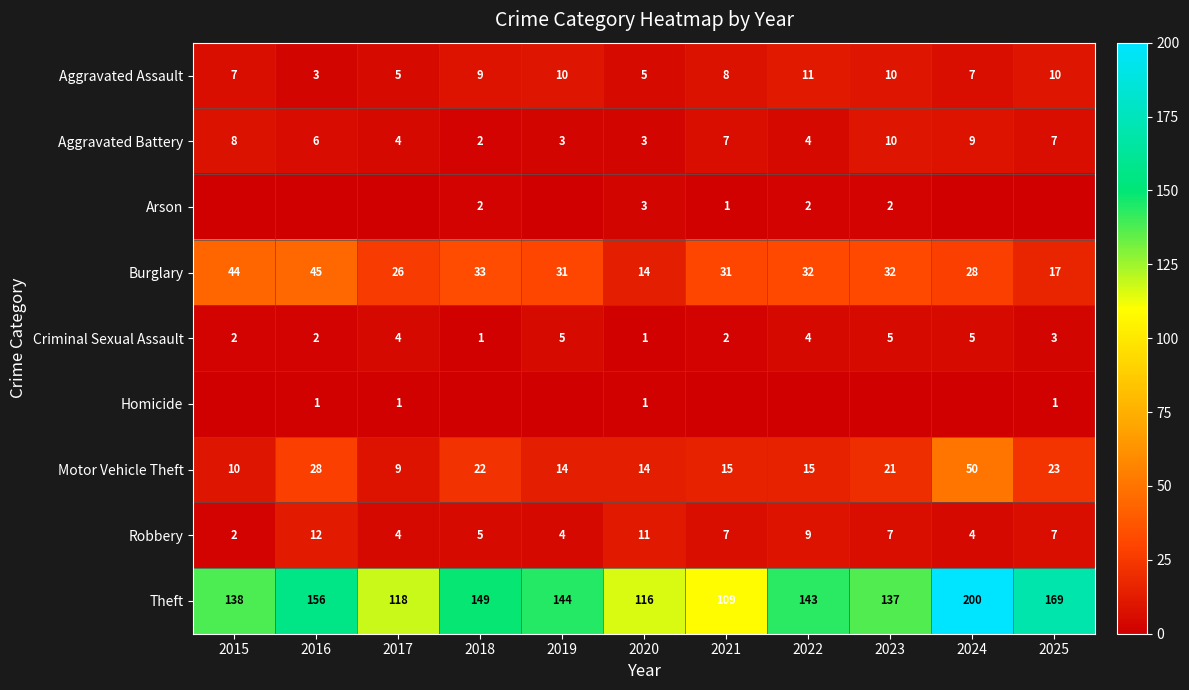

At which label is Theft closest to 154?

2016